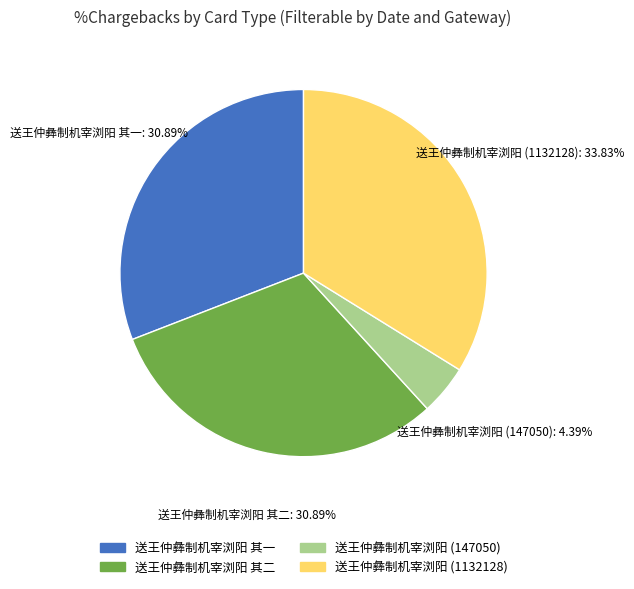

Count the number of slices in the pie.

4